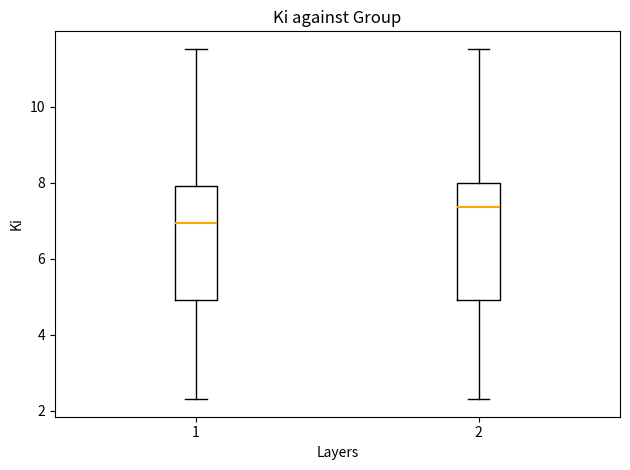

Where is the lower edge of the box at x = 1 on the y-axis? The values are not printed on the chart, so give them approximately, as read against the axis.

5.0